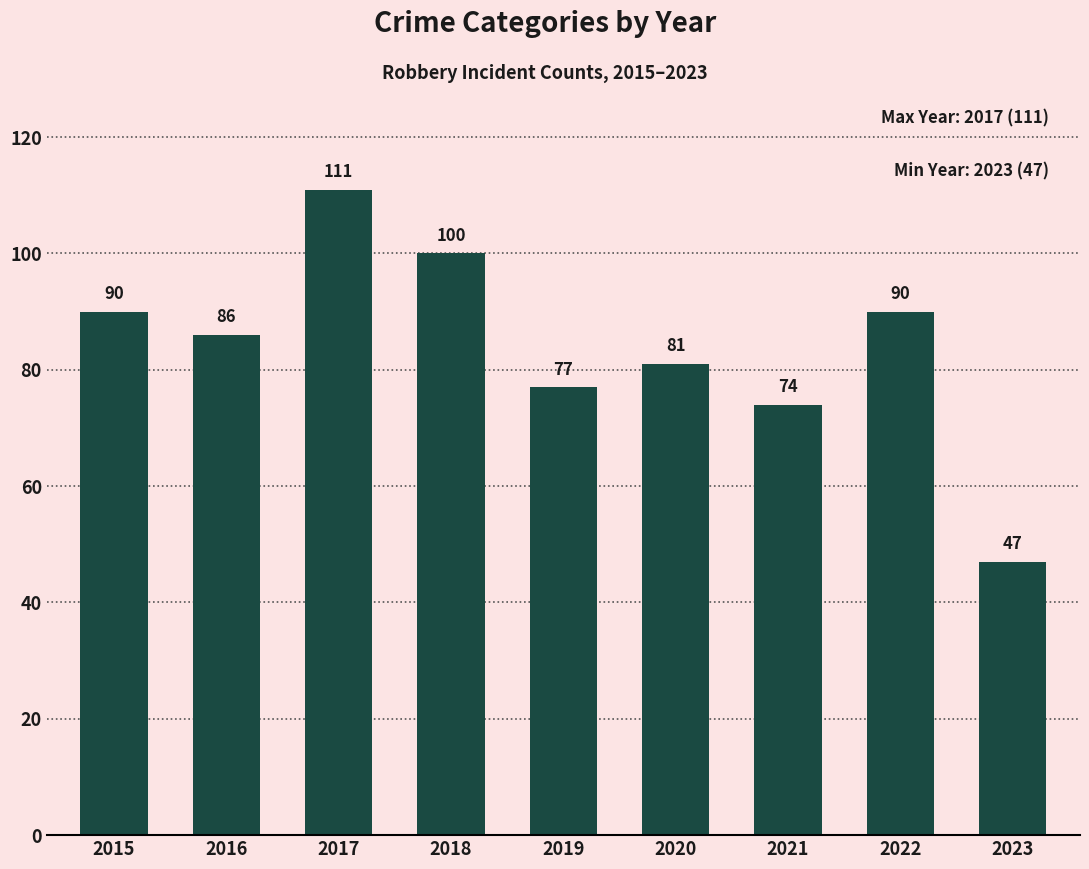

What is the smallest value displayed?

47